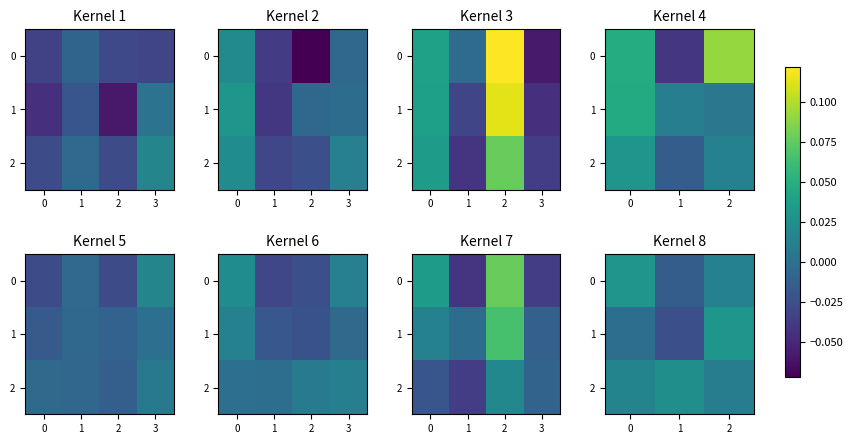

How many negative values does the 0 series have?

1